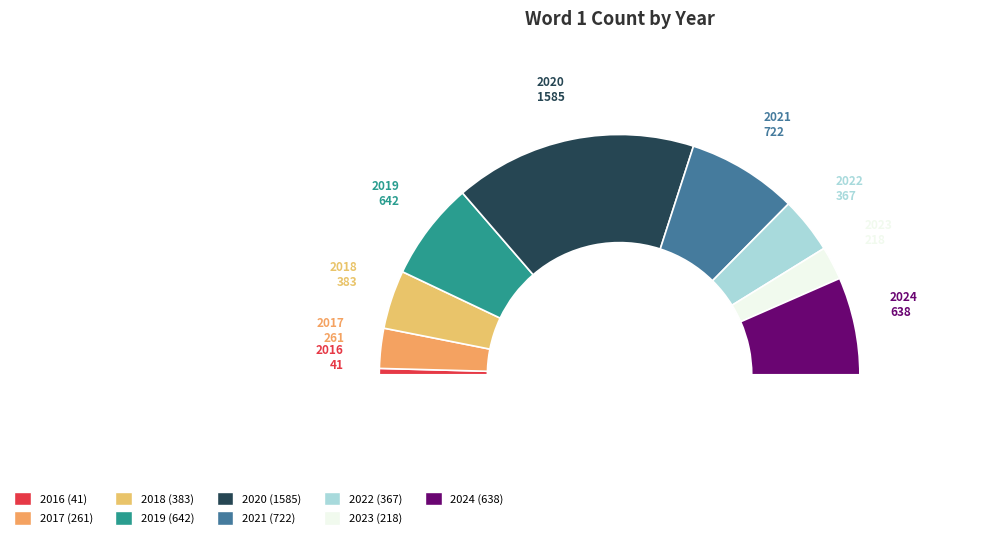

What percentage is NOT represented by 2020?

67.4%